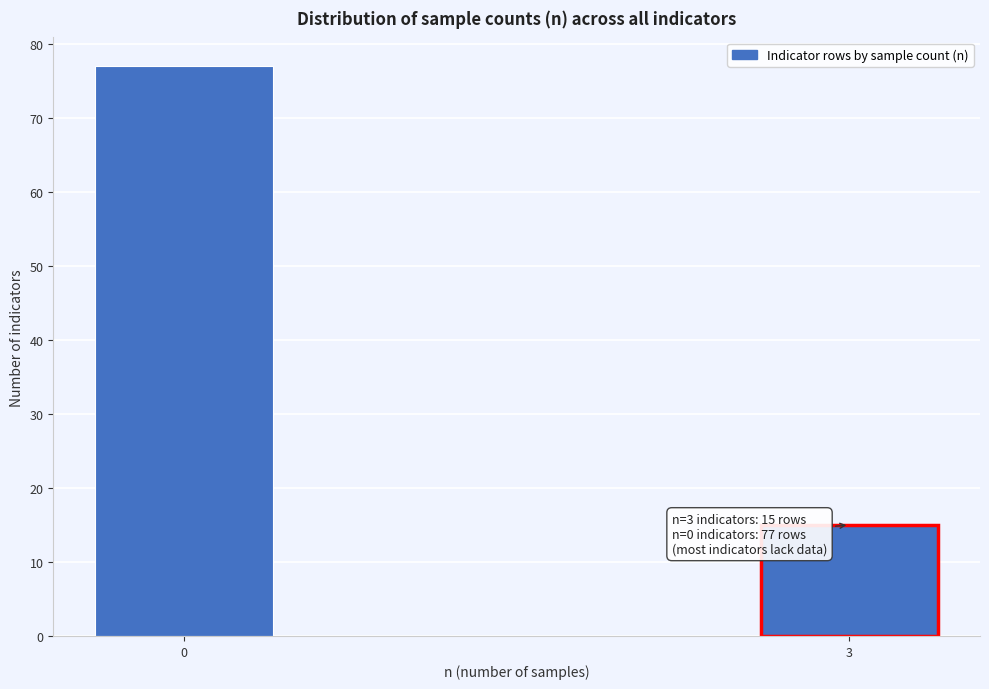

Reading right to left, extract all data points from this chart.

3=15	0=77